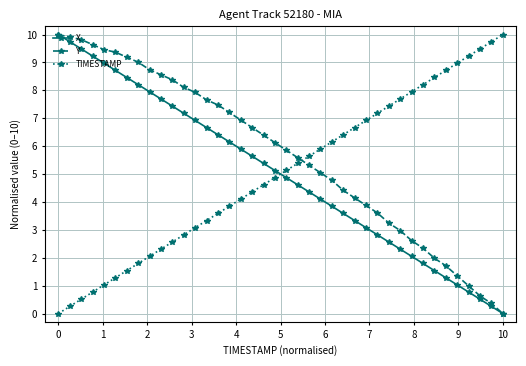

Reading left to right, transcribe all the data shown in this chart.

X: 10.0	9.7	9.5	9.2	9.0	8.7	8.5	8.2	7.9	7.7	7.4	7.2	6.9	6.7	6.4	6.2	5.9	5.6	5.4	5.1	4.9	4.6	4.4	4.1	3.8	3.6	3.3	3.1	2.8	2.6	2.3	2.1	1.8	1.5	1.3	1.0	0.8	0.5	0.3	0.0
Y: 10.0	9.9	9.8	9.6	9.5	9.4	9.2	9.0	8.7	8.6	8.4	8.1	7.9	7.7	7.5	7.2	6.9	6.7	6.4	6.1	5.9	5.6	5.3	5.0	4.8	4.4	4.1	3.9	3.6	3.2	3.0	2.6	2.3	2.0	1.7	1.4	1.0	0.6	0.4	0.0
TIMESTAMP: 0.0	0.3	0.5	0.8	1.0	1.3	1.5	1.8	2.1	2.3	2.6	2.8	3.1	3.3	3.6	3.8	4.1	4.4	4.6	4.9	5.1	5.4	5.6	5.9	6.2	6.4	6.7	6.9	7.2	7.4	7.7	7.9	8.2	8.5	8.7	9.0	9.2	9.5	9.7	10.0